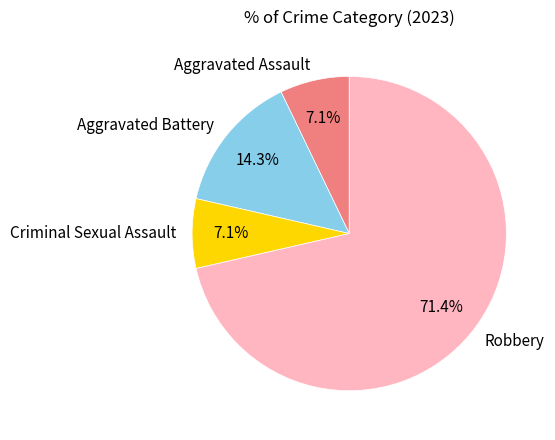

Which slice is the largest?

Robbery